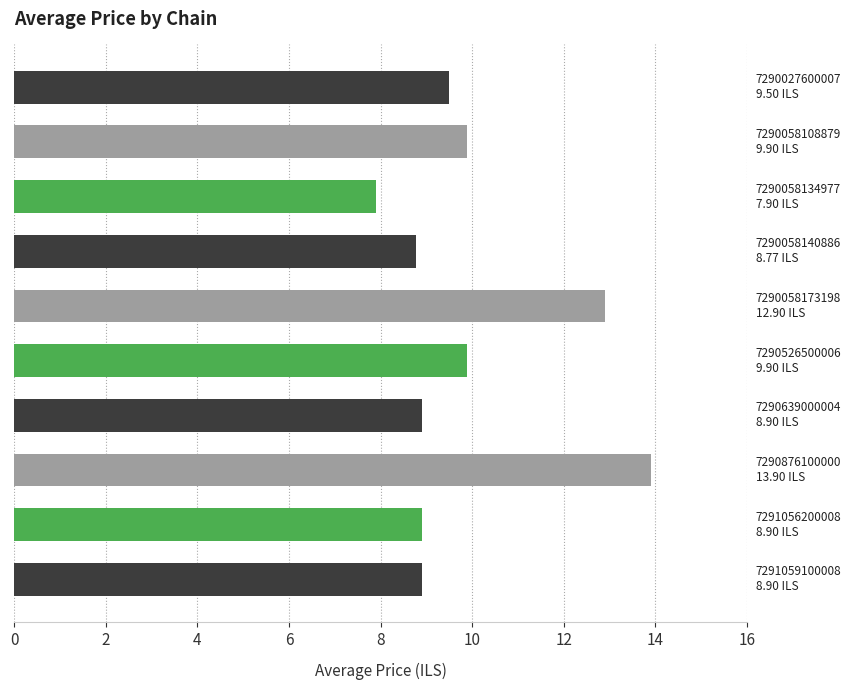

What is the value of the 8th bar from the top?

13.9